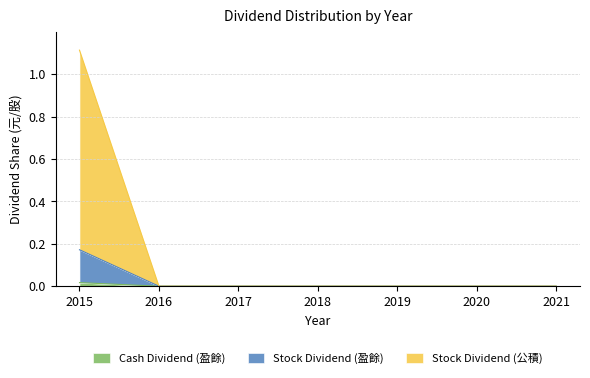

True or false: Cash Dividend (盈餘) and Stock Dividend (公積) intersect in this chart.

False